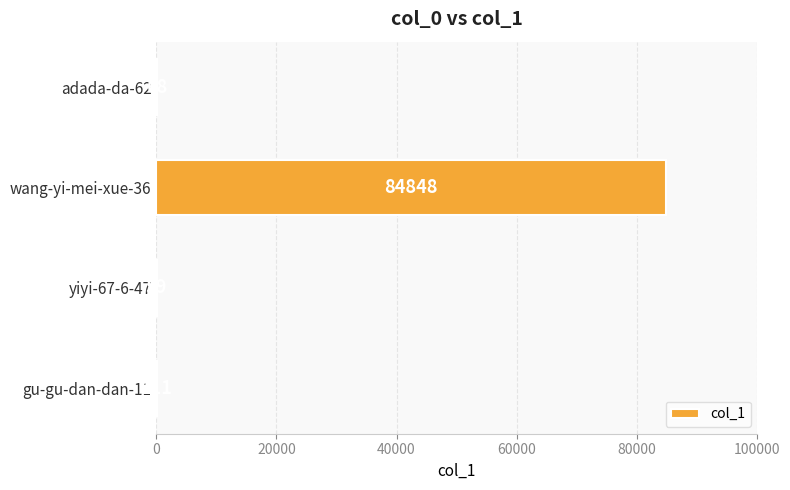

Which has a higher value, yiyi-67-6-47 or gu-gu-dan-dan-11?

gu-gu-dan-dan-11